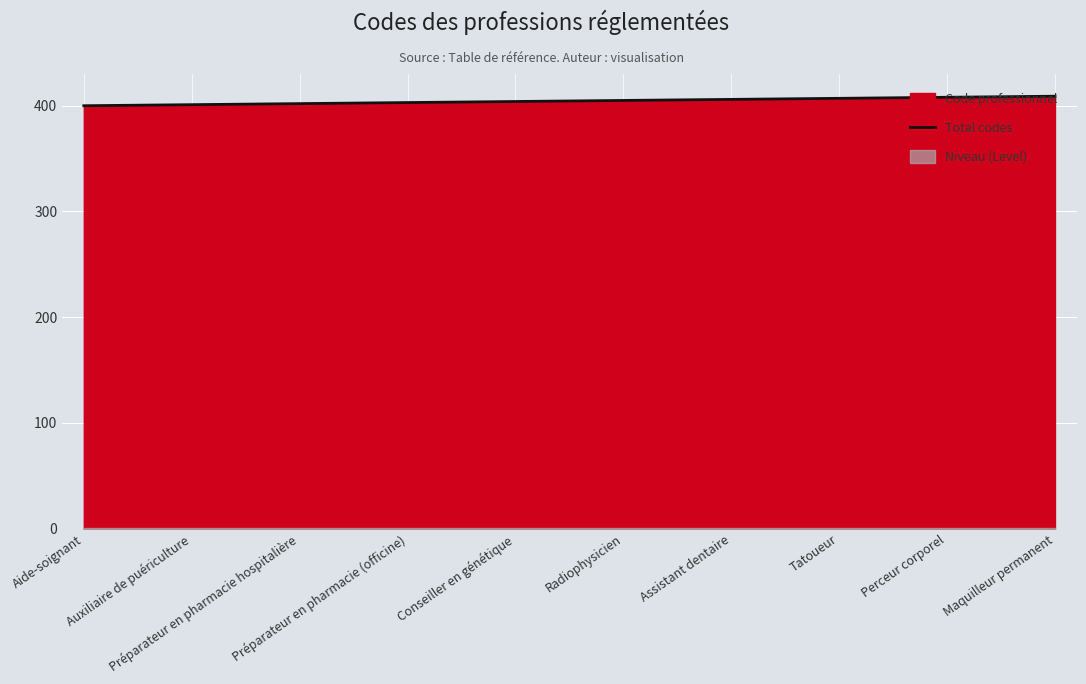

Approximately how many times larger is the value at Tatoueur compared to Auxiliaire de puériculture?

1.0